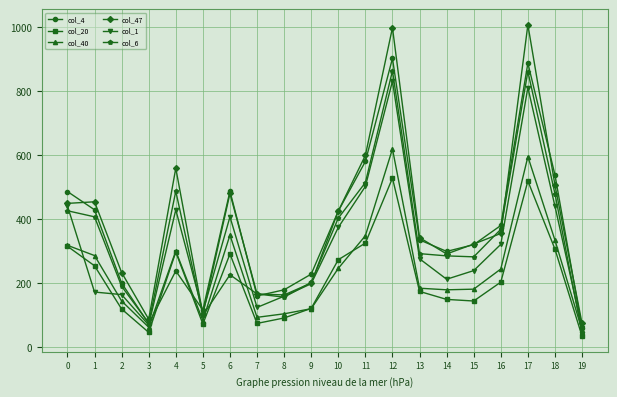

What are all the series names shown in the legend?

col_4, col_20, col_40, col_47, col_1, col_6